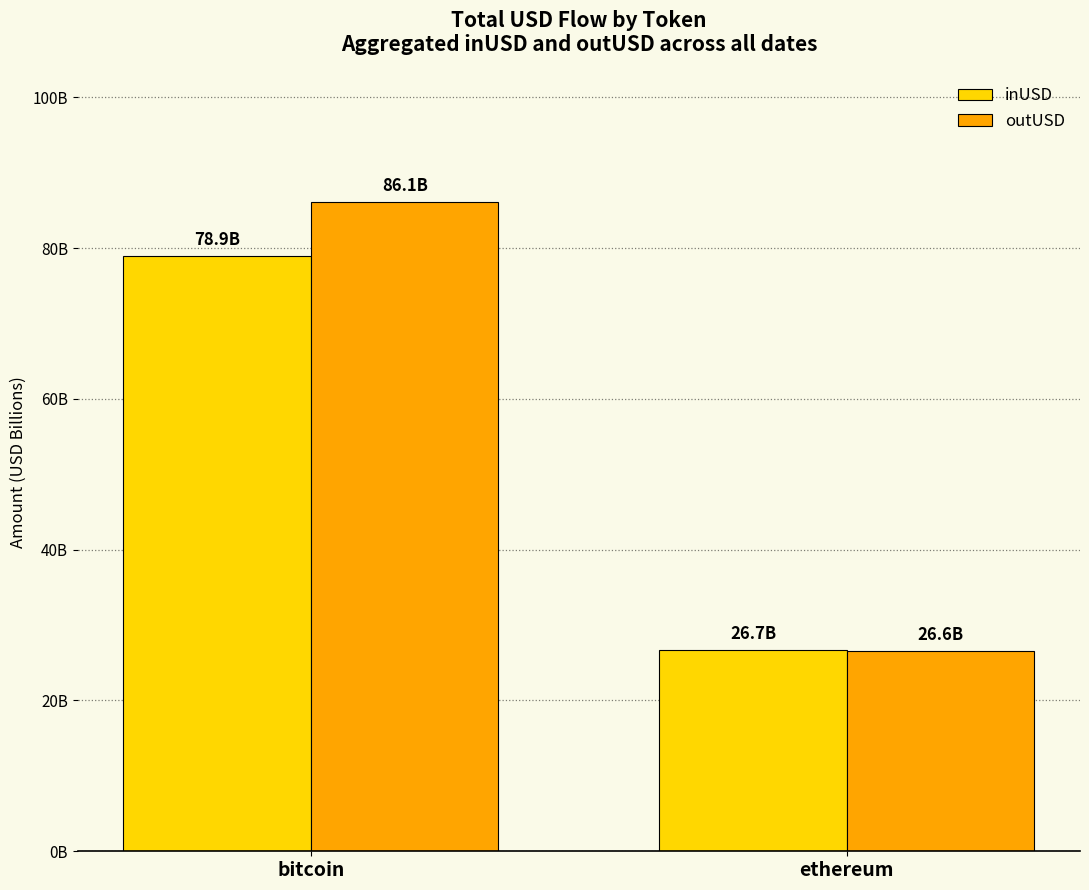

What is the label of the 1st bar from the right?

ethereum